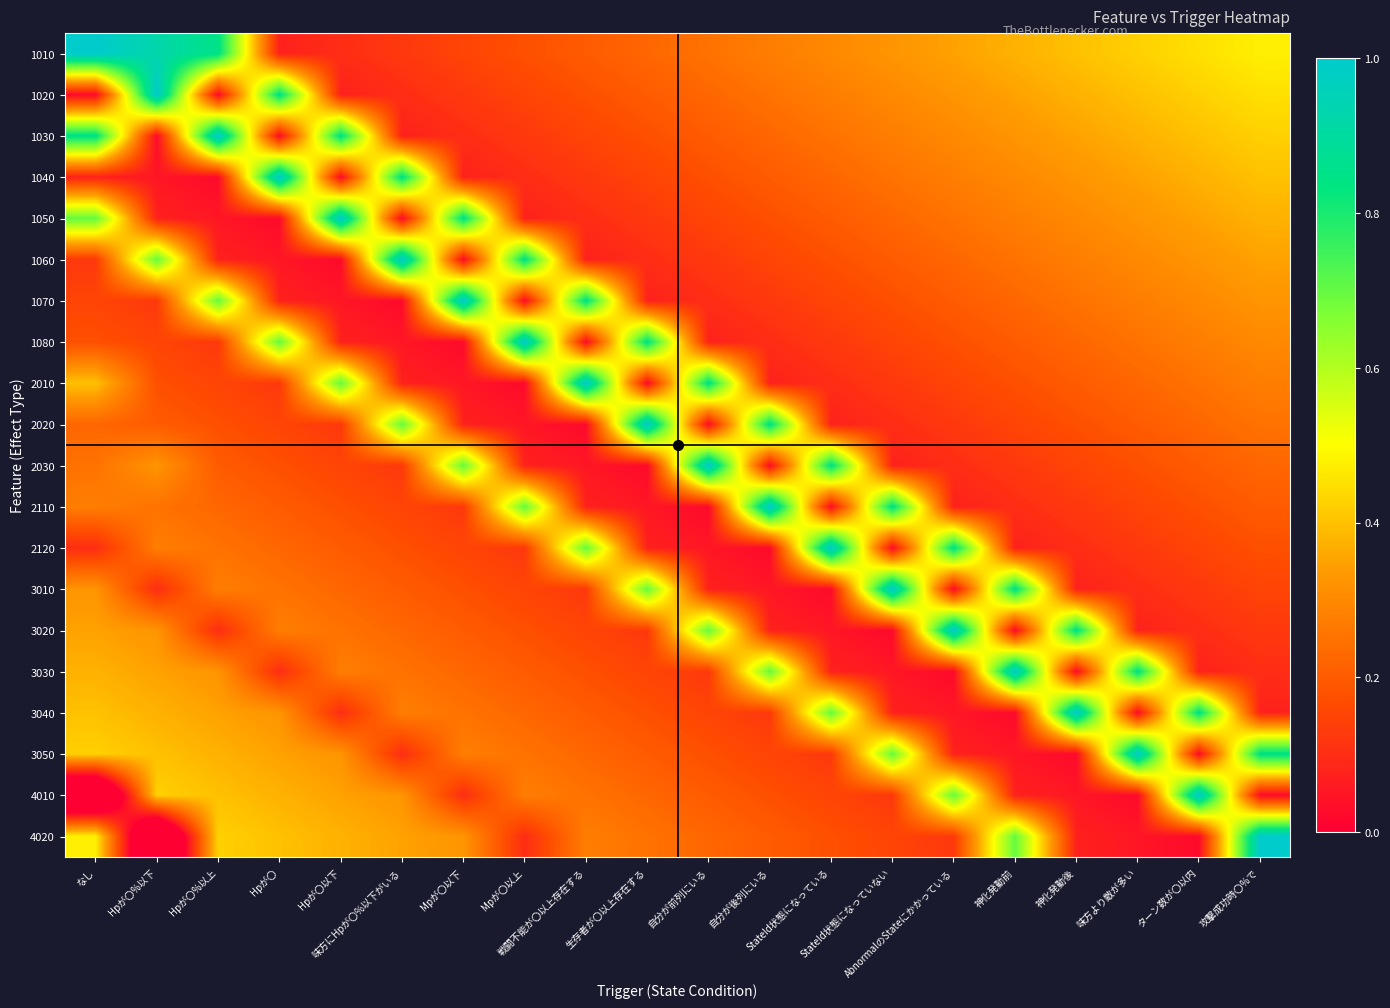

Reading left to right, list all the values displayed in this chart.

1010: なし=1.0	Hpが〇%以下=0.9	Hpが〇%以上=0.8	Hpが〇=0.1	Hpが〇以下=0.1	味方にHpが〇%以下がいる=0.1	Mpが〇以下=0.1	Mpが〇以上=0.2	戦闘不能が〇以上存在する=0.2	生存者が〇以上存在する=0.2	自分が前列にいる=0.2	自分が後列にいる=0.3	StateId状態になっている=0.3	StateId状態になっていない=0.3	AbnormalのStateにかかっている=0.3	神化発動前=0.4	神化発動後=0.4	味方より敵が多い=0.4	ターン数が〇以内=0.5	攻撃成功時〇%で=0.5
1020: なし=0.0	Hpが〇%以下=1.0	Hpが〇%以上=0.0	Hpが〇=0.8	Hpが〇以下=0.1	味方にHpが〇%以下がいる=0.1	Mpが〇以下=0.1	Mpが〇以上=0.1	戦闘不能が〇以上存在する=0.2	生存者が〇以上存在する=0.2	自分が前列にいる=0.2	自分が後列にいる=0.2	StateId状態になっている=0.3	StateId状態になっていない=0.3	AbnormalのStateにかかっている=0.3	神化発動前=0.3	神化発動後=0.4	味方より敵が多い=0.4	ターン数が〇以内=0.4	攻撃成功時〇%で=0.4
1030: なし=0.8	Hpが〇%以下=0.0	Hpが〇%以上=1.0	Hpが〇=0.0	Hpが〇以下=0.8	味方にHpが〇%以下がいる=0.1	Mpが〇以下=0.1	Mpが〇以上=0.1	戦闘不能が〇以上存在する=0.2	生存者が〇以上存在する=0.2	自分が前列にいる=0.2	自分が後列にいる=0.2	StateId状態になっている=0.2	StateId状態になっていない=0.3	AbnormalのStateにかかっている=0.3	神化発動前=0.3	神化発動後=0.4	味方より敵が多い=0.4	ターン数が〇以内=0.4	攻撃成功時〇%で=0.4
1040: なし=0.1	Hpが〇%以下=0.0	Hpが〇%以上=0.0	Hpが〇=1.0	Hpが〇以下=0.0	味方にHpが〇%以下がいる=0.8	Mpが〇以下=0.1	Mpが〇以上=0.1	戦闘不能が〇以上存在する=0.1	生存者が〇以上存在する=0.2	自分が前列にいる=0.2	自分が後列にいる=0.2	StateId状態になっている=0.2	StateId状態になっていない=0.2	AbnormalのStateにかかっている=0.3	神化発動前=0.3	神化発動後=0.3	味方より敵が多い=0.3	ターン数が〇以内=0.4	攻撃成功時〇%で=0.4
1050: なし=0.7	Hpが〇%以下=0.1	Hpが〇%以上=0.1	Hpが〇=0.0	Hpが〇以下=1.0	味方にHpが〇%以下がいる=0.0	Mpが〇以下=0.9	Mpが〇以上=0.1	戦闘不能が〇以上存在する=0.1	生存者が〇以上存在する=0.1	自分が前列にいる=0.1	自分が後列にいる=0.2	StateId状態になっている=0.2	StateId状態になっていない=0.2	AbnormalのStateにかかっている=0.2	神化発動前=0.3	神化発動後=0.3	味方より敵が多い=0.3	ターン数が〇以内=0.3	攻撃成功時〇%で=0.4
1060: なし=0.1	Hpが〇%以下=0.7	Hpが〇%以上=0.1	Hpが〇=0.1	Hpが〇以下=0.0	味方にHpが〇%以下がいる=1.0	Mpが〇以下=0.0	Mpが〇以上=0.9	戦闘不能が〇以上存在する=0.1	生存者が〇以上存在する=0.1	自分が前列にいる=0.1	自分が後列にいる=0.2	StateId状態になっている=0.2	StateId状態になっていない=0.2	AbnormalのStateにかかっている=0.2	神化発動前=0.2	神化発動後=0.3	味方より敵が多い=0.3	ターン数が〇以内=0.3	攻撃成功時〇%で=0.3
1070: なし=0.1	Hpが〇%以下=0.1	Hpが〇%以上=0.7	Hpが〇=0.1	Hpが〇以下=0.0	味方にHpが〇%以下がいる=0.0	Mpが〇以下=1.0	Mpが〇以上=0.0	戦闘不能が〇以上存在する=0.8	生存者が〇以上存在する=0.1	自分が前列にいる=0.1	自分が後列にいる=0.1	StateId状態になっている=0.1	StateId状態になっていない=0.2	AbnormalのStateにかかっている=0.2	神化発動前=0.2	神化発動後=0.2	味方より敵が多い=0.3	ターン数が〇以内=0.3	攻撃成功時〇%で=0.3
1080: なし=0.2	Hpが〇%以下=0.1	Hpが〇%以上=0.1	Hpが〇=0.7	Hpが〇以下=0.1	味方にHpが〇%以下がいる=0.0	Mpが〇以下=0.0	Mpが〇以上=1.0	戦闘不能が〇以上存在する=0.0	生存者が〇以上存在する=0.8	自分が前列にいる=0.1	自分が後列にいる=0.1	StateId状態になっている=0.1	StateId状態になっていない=0.2	AbnormalのStateにかかっている=0.2	神化発動前=0.2	神化発動後=0.2	味方より敵が多い=0.2	ターン数が〇以内=0.3	攻撃成功時〇%で=0.3
2010: なし=0.4	Hpが〇%以下=0.2	Hpが〇%以上=0.2	Hpが〇=0.1	Hpが〇以下=0.7	味方にHpが〇%以下がいる=0.1	Mpが〇以下=0.1	Mpが〇以上=0.0	戦闘不能が〇以上存在する=1.0	生存者が〇以上存在する=0.0	自分が前列にいる=0.9	自分が後列にいる=0.1	StateId状態になっている=0.1	StateId状態になっていない=0.1	AbnormalのStateにかかっている=0.1	神化発動前=0.2	神化発動後=0.2	味方より敵が多い=0.2	ターン数が〇以内=0.2	攻撃成功時〇%で=0.3
2020: なし=0.2	Hpが〇%以下=0.2	Hpが〇%以上=0.2	Hpが〇=0.2	Hpが〇以下=0.1	味方にHpが〇%以下がいる=0.7	Mpが〇以下=0.1	Mpが〇以上=0.1	戦闘不能が〇以上存在する=0.0	生存者が〇以上存在する=1.0	自分が前列にいる=0.0	自分が後列にいる=0.8	StateId状態になっている=0.1	StateId状態になっていない=0.1	AbnormalのStateにかかっている=0.1	神化発動前=0.1	神化発動後=0.2	味方より敵が多い=0.2	ターン数が〇以内=0.2	攻撃成功時〇%で=0.2
2030: なし=0.2	Hpが〇%以下=0.3	Hpが〇%以上=0.2	Hpが〇=0.2	Hpが〇以下=0.1	味方にHpが〇%以下がいる=0.1	Mpが〇以下=0.7	Mpが〇以上=0.1	戦闘不能が〇以上存在する=0.0	生存者が〇以上存在する=0.0	自分が前列にいる=1.0	自分が後列にいる=0.0	StateId状態になっている=0.9	StateId状態になっていない=0.1	AbnormalのStateにかかっている=0.1	神化発動前=0.1	神化発動後=0.2	味方より敵が多い=0.2	ターン数が〇以内=0.2	攻撃成功時〇%で=0.2
2110: なし=0.3	Hpが〇%以下=0.2	Hpが〇%以上=0.2	Hpが〇=0.2	Hpが〇以下=0.2	味方にHpが〇%以下がいる=0.2	Mpが〇以下=0.1	Mpが〇以上=0.7	戦闘不能が〇以上存在する=0.1	生存者が〇以上存在する=0.1	自分が前列にいる=0.0	自分が後列にいる=1.0	StateId状態になっている=0.0	StateId状態になっていない=0.9	AbnormalのStateにかかっている=0.1	神化発動前=0.1	神化発動後=0.1	味方より敵が多い=0.1	ターン数が〇以内=0.2	攻撃成功時〇%で=0.2
2120: なし=0.1	Hpが〇%以下=0.3	Hpが〇%以上=0.2	Hpが〇=0.2	Hpが〇以下=0.2	味方にHpが〇%以下がいる=0.2	Mpが〇以下=0.1	Mpが〇以上=0.1	戦闘不能が〇以上存在する=0.7	生存者が〇以上存在する=0.1	自分が前列にいる=0.0	自分が後列にいる=0.0	StateId状態になっている=1.0	StateId状態になっていない=0.0	AbnormalのStateにかかっている=0.9	神化発動前=0.1	神化発動後=0.1	味方より敵が多い=0.1	ターン数が〇以内=0.2	攻撃成功時〇%で=0.2
3010: なし=0.3	Hpが〇%以下=0.1	Hpが〇%以上=0.3	Hpが〇=0.2	Hpが〇以下=0.2	味方にHpが〇%以下がいる=0.2	Mpが〇以下=0.2	Mpが〇以上=0.2	戦闘不能が〇以上存在する=0.1	生存者が〇以上存在する=0.7	自分が前列にいる=0.1	自分が後列にいる=0.0	StateId状態になっている=0.0	StateId状態になっていない=1.0	AbnormalのStateにかかっている=0.0	神化発動前=0.9	神化発動後=0.1	味方より敵が多い=0.1	ターン数が〇以内=0.1	攻撃成功時〇%で=0.1
3020: なし=0.3	Hpが〇%以下=0.3	Hpが〇%以上=0.1	Hpが〇=0.3	Hpが〇以下=0.2	味方にHpが〇%以下がいる=0.2	Mpが〇以下=0.2	Mpが〇以上=0.2	戦闘不能が〇以上存在する=0.1	生存者が〇以上存在する=0.1	自分が前列にいる=0.7	自分が後列にいる=0.1	StateId状態になっている=0.0	StateId状態になっていない=0.0	AbnormalのStateにかかっている=1.0	神化発動前=0.0	神化発動後=0.8	味方より敵が多い=0.1	ターン数が〇以内=0.1	攻撃成功時〇%で=0.1
3030: なし=0.4	Hpが〇%以下=0.3	Hpが〇%以上=0.3	Hpが〇=0.1	Hpが〇以下=0.3	味方にHpが〇%以下がいる=0.2	Mpが〇以下=0.2	Mpが〇以上=0.2	戦闘不能が〇以上存在する=0.2	生存者が〇以上存在する=0.1	自分が前列にいる=0.1	自分が後列にいる=0.7	StateId状態になっている=0.1	StateId状態になっていない=0.0	AbnormalのStateにかかっている=0.0	神化発動前=1.0	神化発動後=0.0	味方より敵が多い=0.9	ターン数が〇以内=0.1	攻撃成功時〇%で=0.1
3040: なし=0.4	Hpが〇%以下=0.4	Hpが〇%以上=0.4	Hpが〇=0.3	Hpが〇以下=0.1	味方にHpが〇%以下がいる=0.3	Mpが〇以下=0.2	Mpが〇以上=0.2	戦闘不能が〇以上存在する=0.2	生存者が〇以上存在する=0.2	自分が前列にいる=0.2	自分が後列にいる=0.1	StateId状態になっている=0.7	StateId状態になっていない=0.1	AbnormalのStateにかかっている=0.1	神化発動前=0.0	神化発動後=1.0	味方より敵が多い=0.0	ターン数が〇以内=0.9	攻撃成功時〇%で=0.1
3050: なし=0.4	Hpが〇%以下=0.4	Hpが〇%以上=0.4	Hpが〇=0.3	Hpが〇以下=0.3	味方にHpが〇%以下がいる=0.1	Mpが〇以下=0.3	Mpが〇以上=0.2	戦闘不能が〇以上存在する=0.2	生存者が〇以上存在する=0.2	自分が前列にいる=0.2	自分が後列にいる=0.1	StateId状態になっている=0.1	StateId状態になっていない=0.7	AbnormalのStateにかかっている=0.1	神化発動前=0.0	神化発動後=0.0	味方より敵が多い=1.0	ターン数が〇以内=0.0	攻撃成功時〇%で=0.9
4010: なし=-0.4	Hpが〇%以下=0.4	Hpが〇%以上=0.4	Hpが〇=0.4	Hpが〇以下=0.3	味方にHpが〇%以下がいる=0.3	Mpが〇以下=0.1	Mpが〇以上=0.3	戦闘不能が〇以上存在する=0.2	生存者が〇以上存在する=0.2	自分が前列にいる=0.2	自分が後列にいる=0.2	StateId状態になっている=0.2	StateId状態になっていない=0.1	AbnormalのStateにかかっている=0.7	神化発動前=0.1	神化発動後=0.0	味方より敵が多い=0.0	ターン数が〇以内=1.0	攻撃成功時〇%で=0.0
4020: なし=0.5	Hpが〇%以下=-0.3	Hpが〇%以上=0.4	Hpが〇=0.4	Hpが〇以下=0.4	味方にHpが〇%以下がいる=0.3	Mpが〇以下=0.3	Mpが〇以上=0.1	戦闘不能が〇以上存在する=0.3	生存者が〇以上存在する=0.2	自分が前列にいる=0.2	自分が後列にいる=0.2	StateId状態になっている=0.2	StateId状態になっていない=0.1	AbnormalのStateにかかっている=0.1	神化発動前=0.7	神化発動後=0.1	味方より敵が多い=0.0	ターン数が〇以内=0.0	攻撃成功時〇%で=1.0